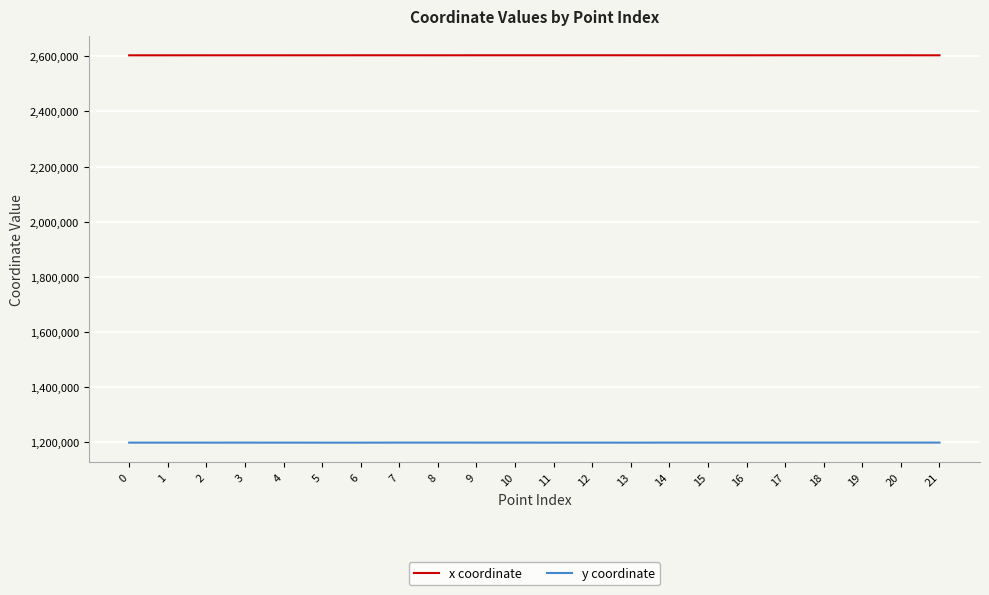

Rank the series by their average value, from lowest to highest.

y coordinate, x coordinate